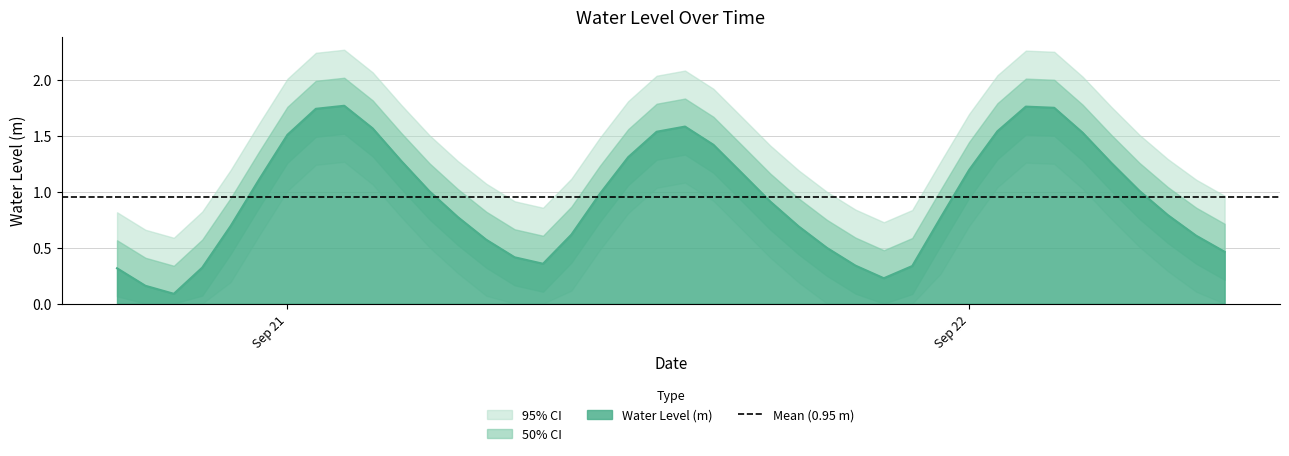

How many interior local peaks (higher than both neighbors) does the data have?

3